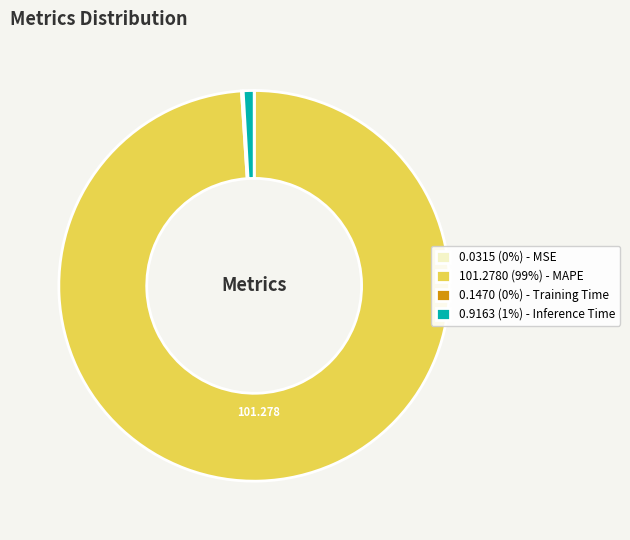

Is there any slice that represents more than half of the pie?

Yes